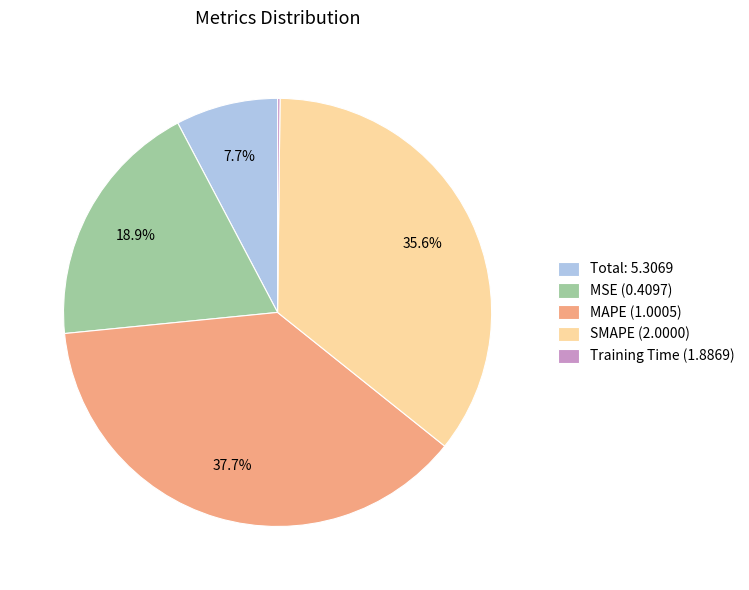

What portion of the pie excludes Total: 5.3069?

92.3%